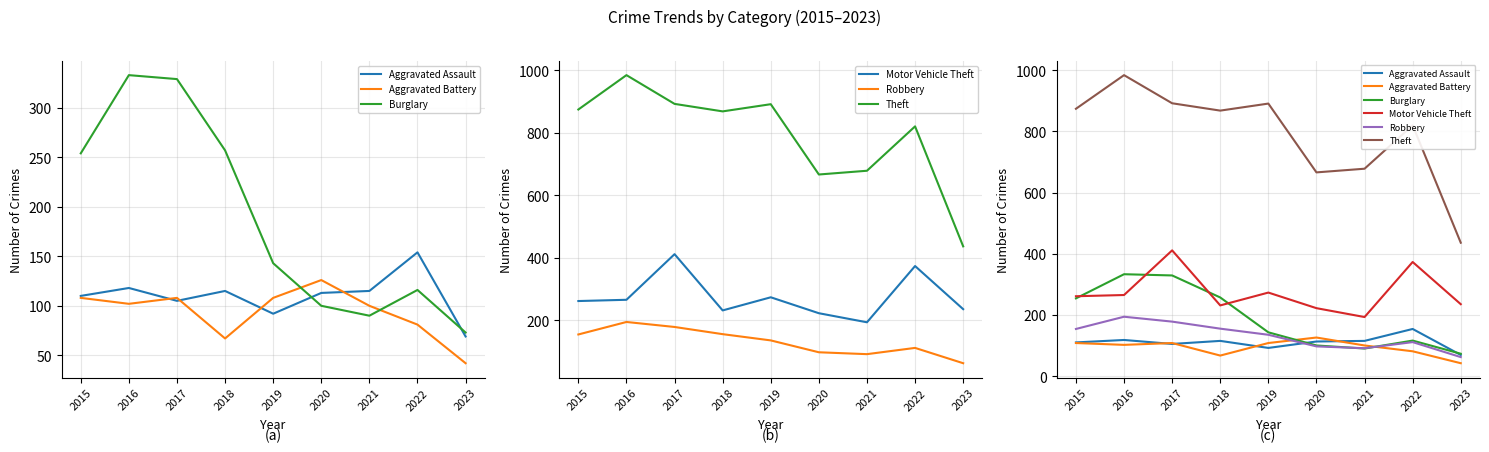

The Burglary series shows 90 at 2021. True or false?

True